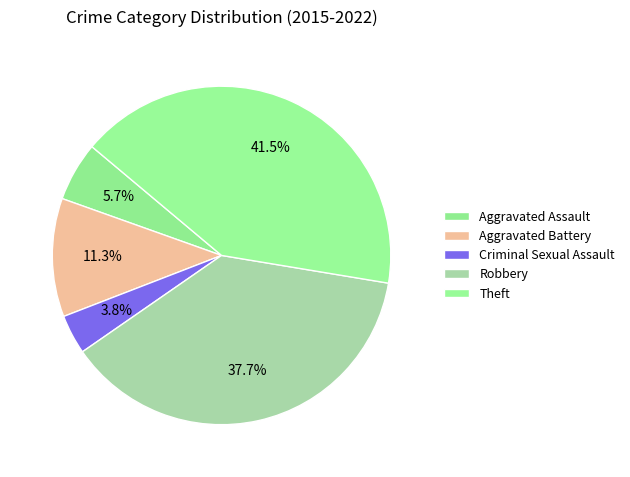

Between Criminal Sexual Assault and Robbery, which is larger?

Robbery